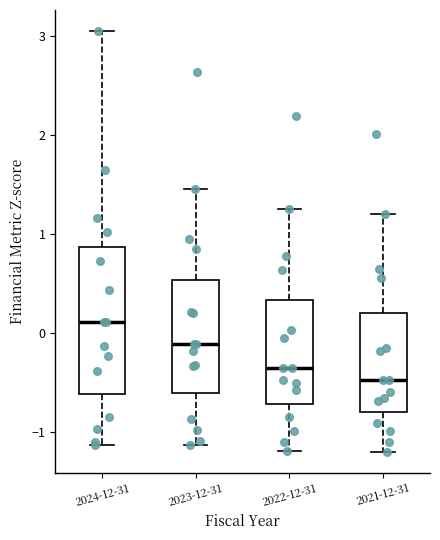

Which box's median line is the highest?

2024-12-31